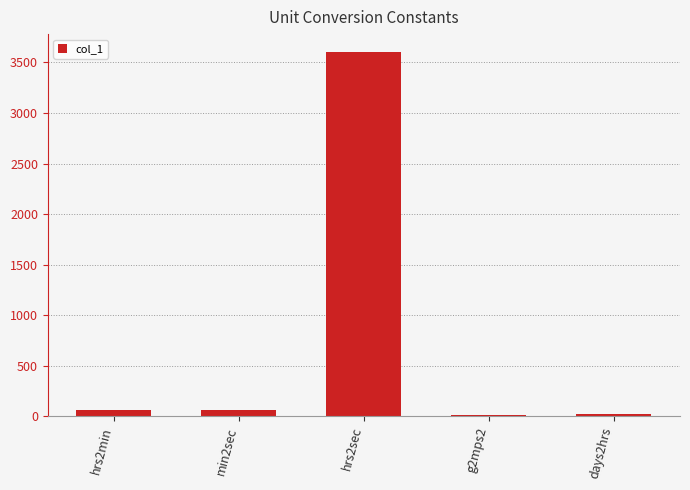

Count the number of categories in the chart.

5